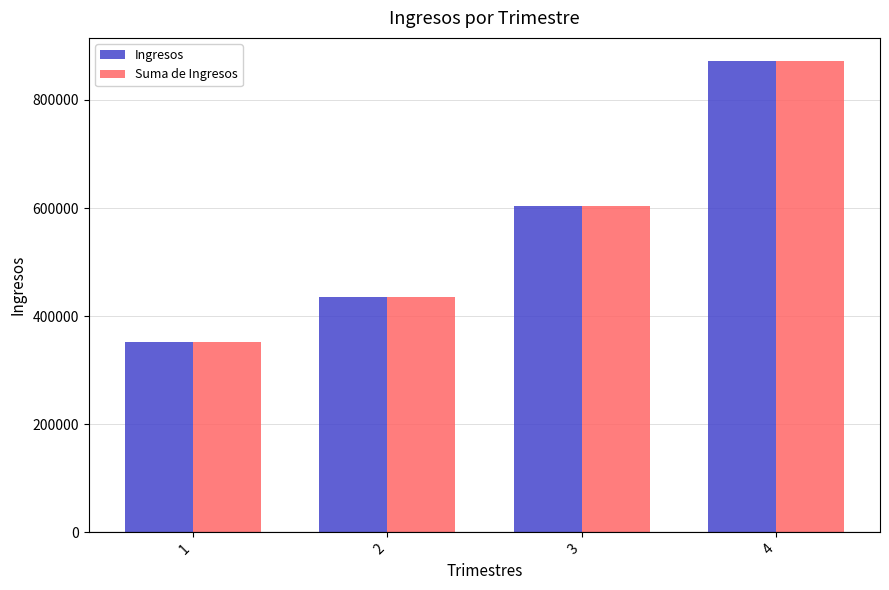

Count the Ingresos values in the range 436207 to 871138.

3